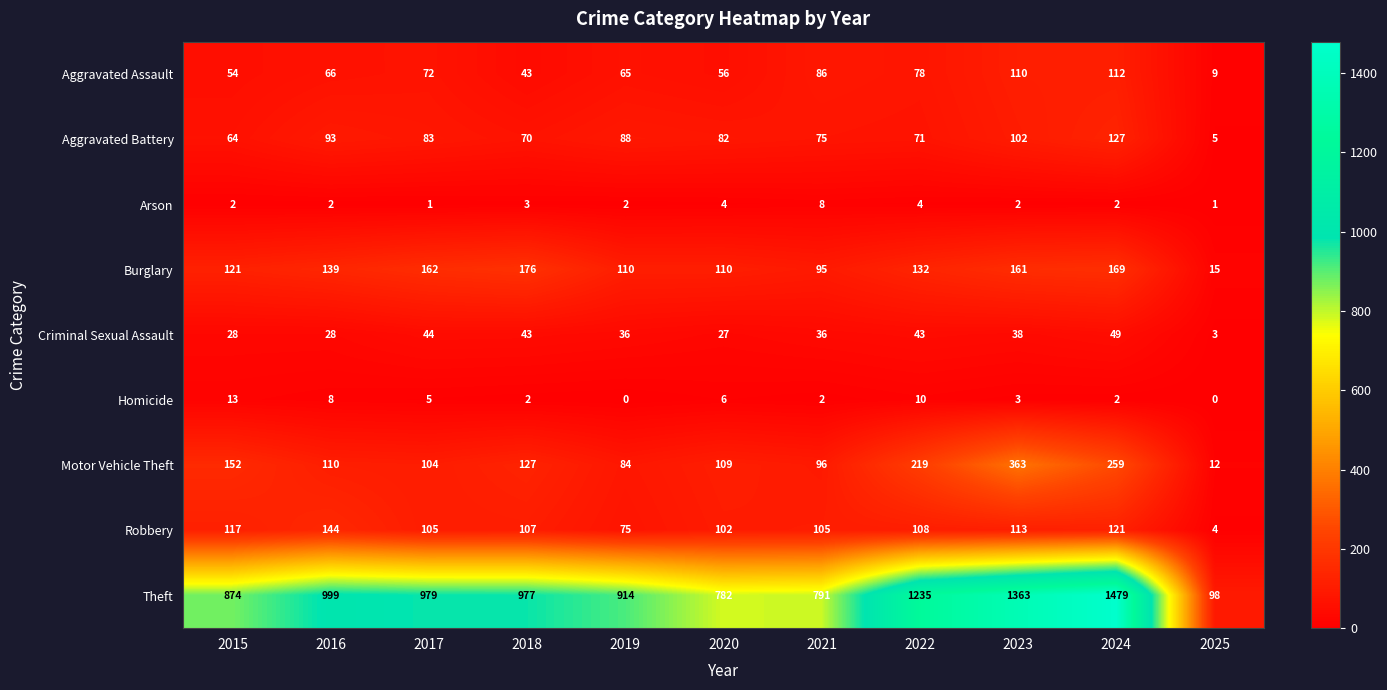

What is the difference between the second highest and second lowest values in the Criminal Sexual Assault series?

17